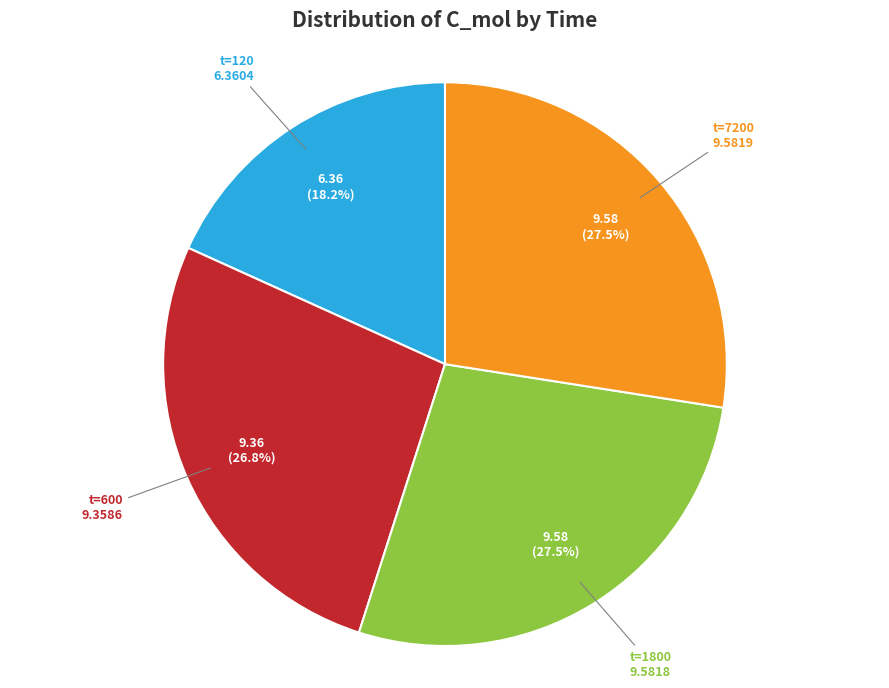

Is there any slice that represents more than half of the pie?

No